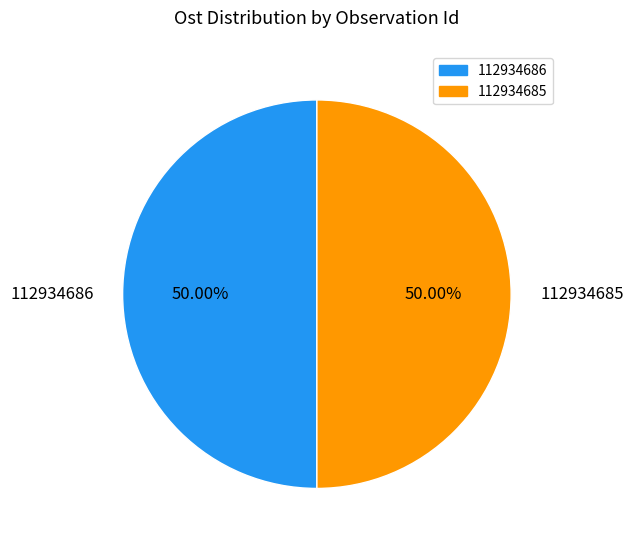

Do 112934685 and 112934686 together represent more than half of the pie?

Yes